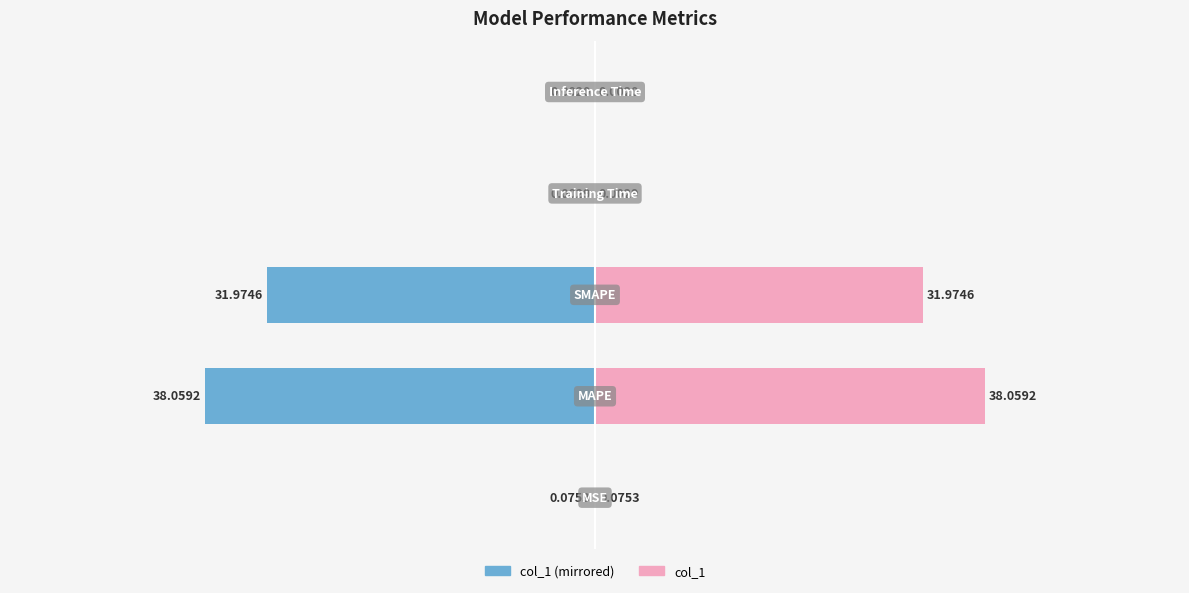

What is the average value of the col_1 (right) series?

14.0